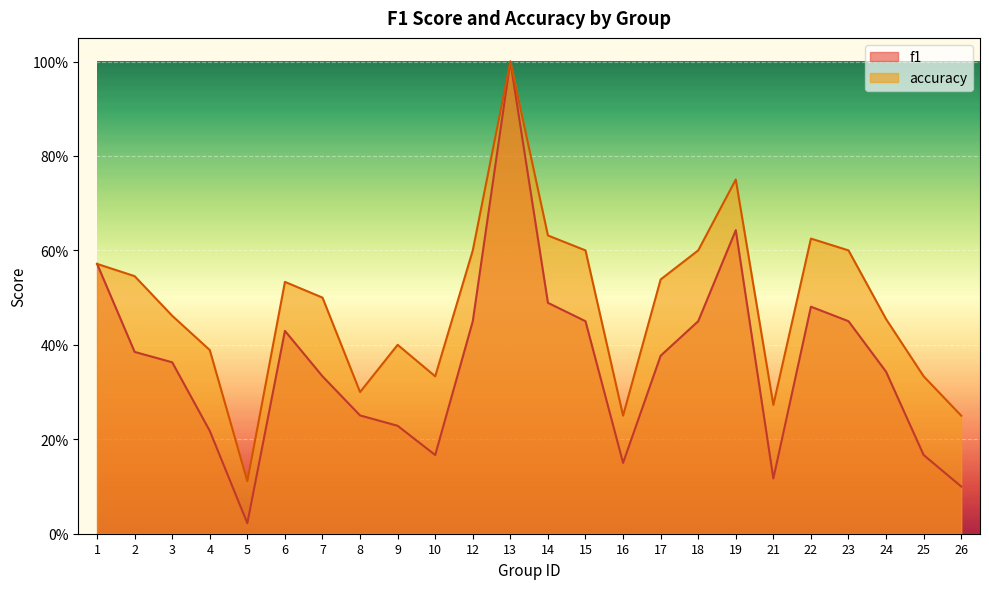

What is the spread (max minus min) of values at 26?

0.1